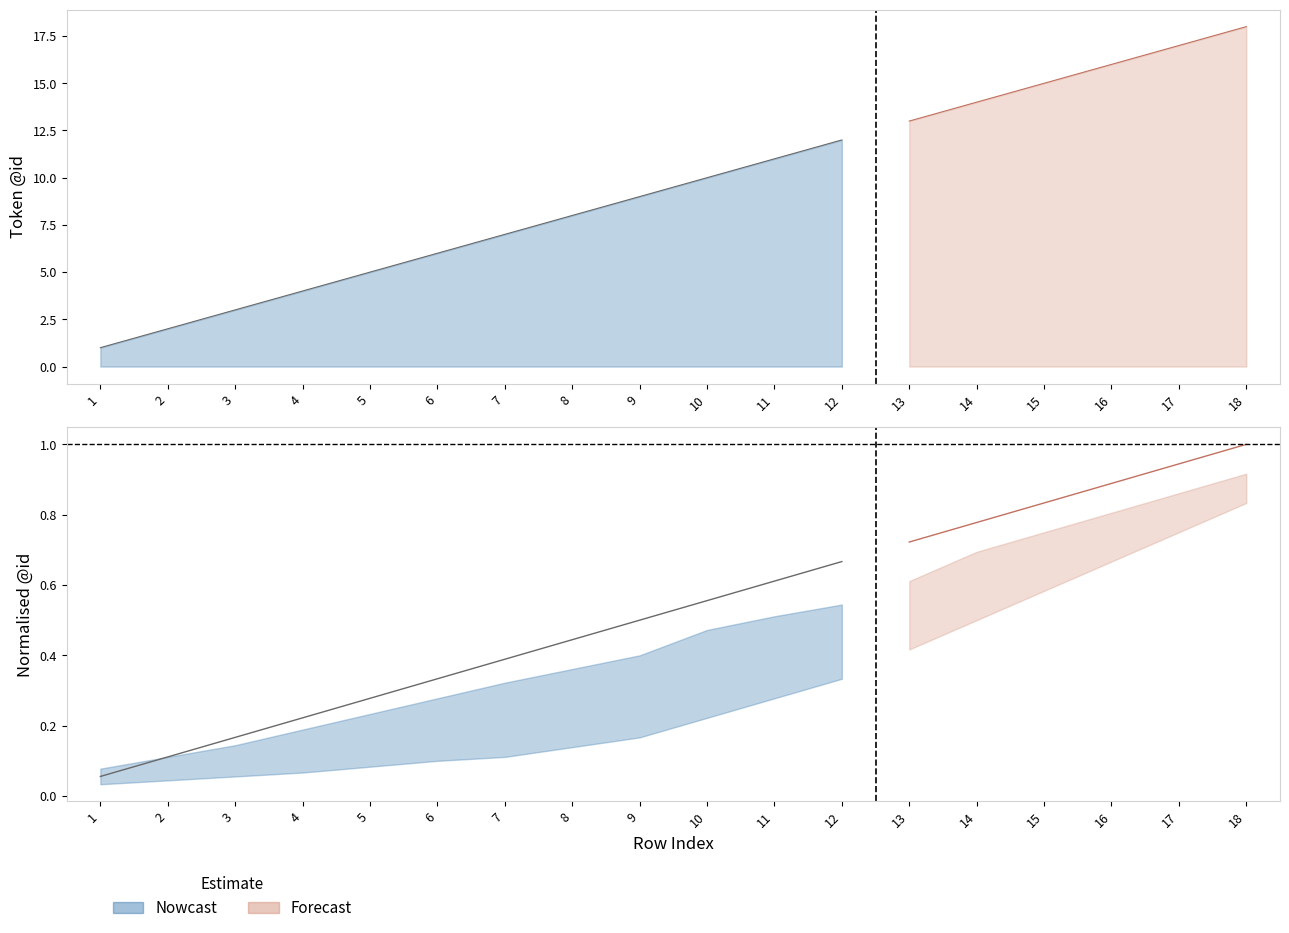

Reading left to right, transcribe all the data shown in this chart.

id_values: 1=1.0	2=2.0	3=3.0	4=4.0	5=5.0	6=6.0	7=7.0	8=8.0	9=9.0	10=10.0	11=11.0	12=12.0	13=13.0	14=14.0	15=15.0	16=16.0	17=17.0	18=18.0
upper_band: 1=1.4	2=2.0	3=2.6	4=3.4	5=4.2	6=5.0	7=5.8	8=6.5	9=7.2	10=8.5	11=9.2	12=9.8	13=11.0	14=12.5	15=13.5	16=14.5	17=15.5	18=16.5
lower_band: 1=0.6	2=0.8	3=1.0	4=1.2	5=1.5	6=1.8	7=2.0	8=2.5	9=3.0	10=4.0	11=5.0	12=6.0	13=7.5	14=9.0	15=10.5	16=12.0	17=13.5	18=15.0